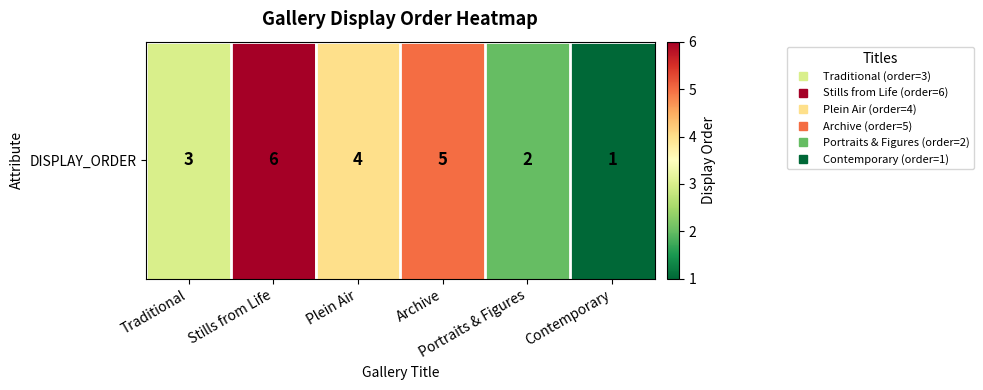

Reading left to right, list all the values displayed in this chart.

3	6	4	5	2	1